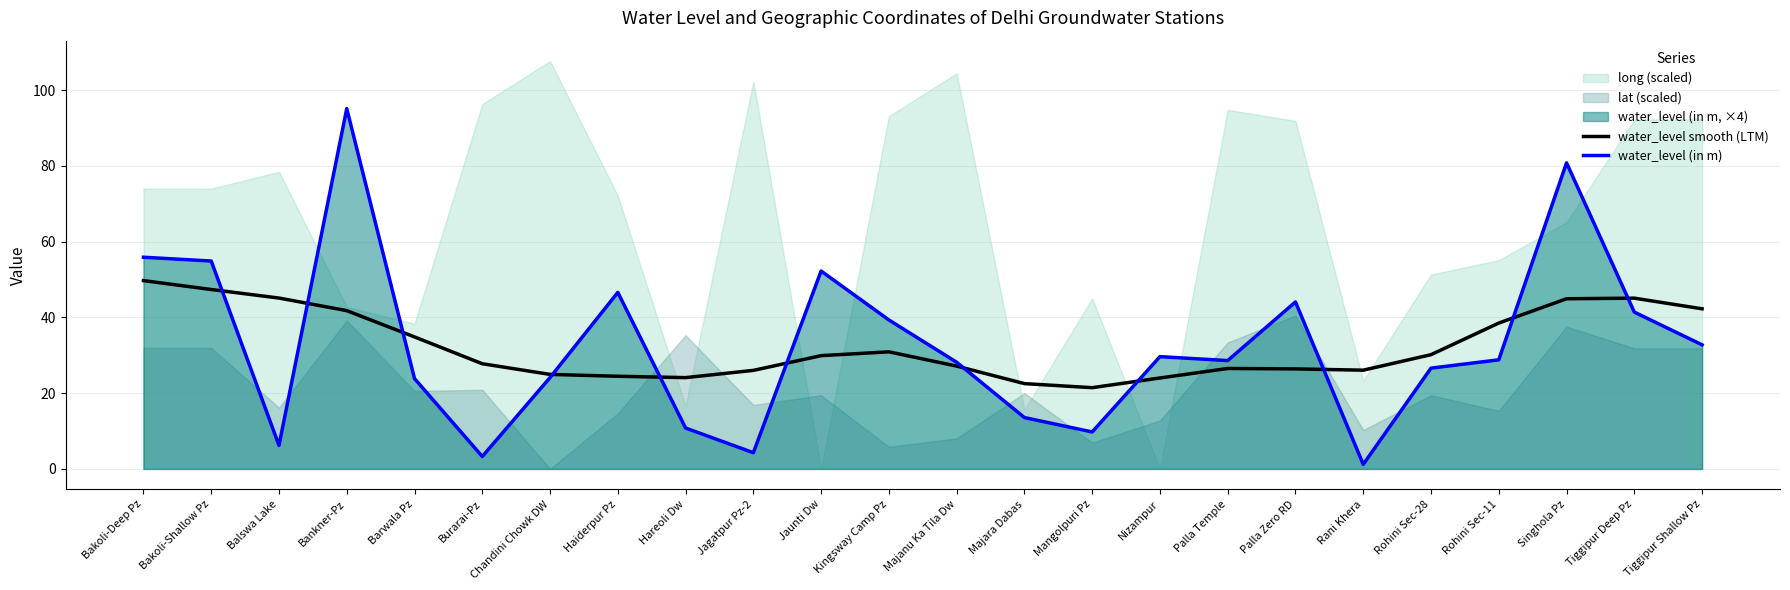

What is the difference between the second highest and minimum values in the water_level smooth (LTM) series?

25.9